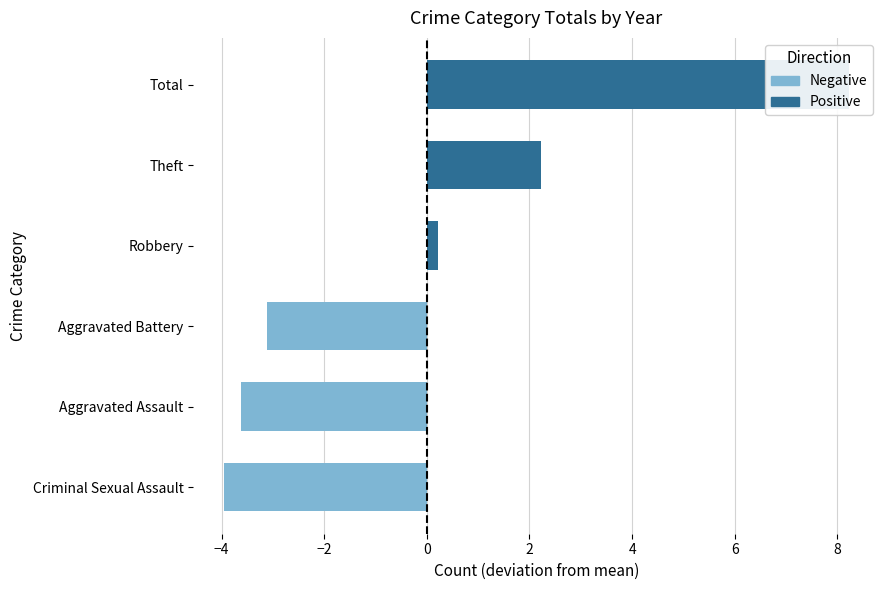

How many bars are there in each group?

6